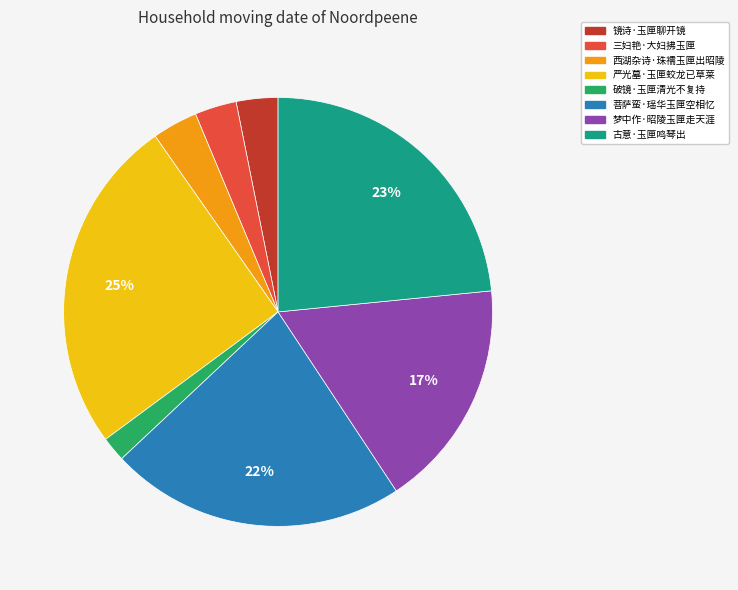

True or false: 严光墓·玉匣蛟龙已草莱 accounts for 18% of the total.

False